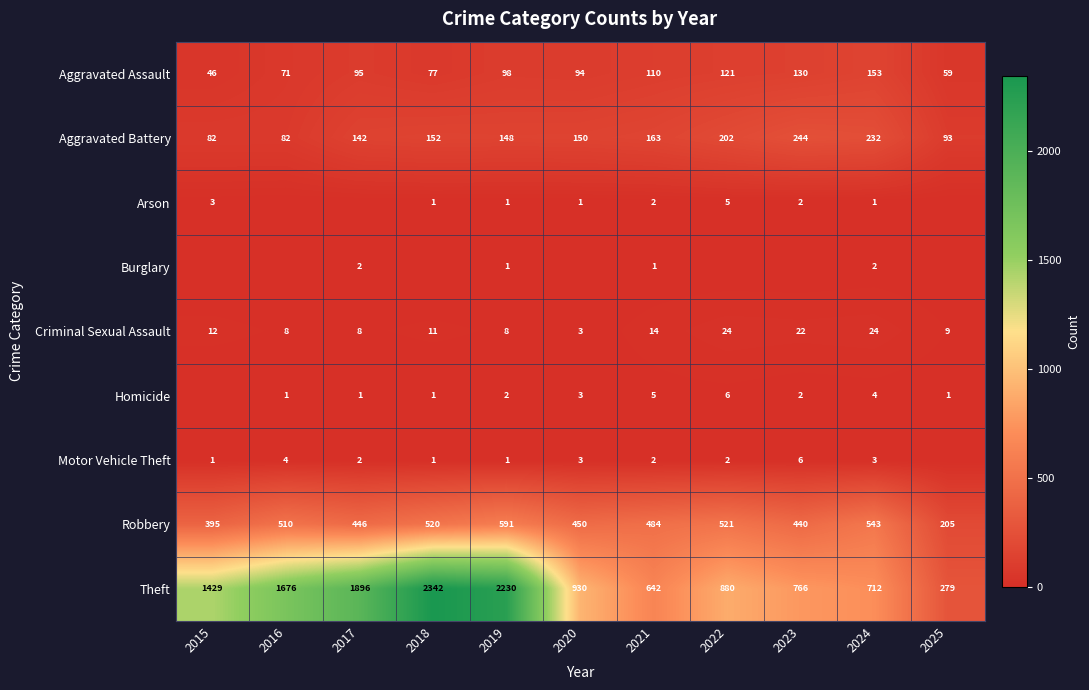

At which label does Robbery reach its peak?

2019